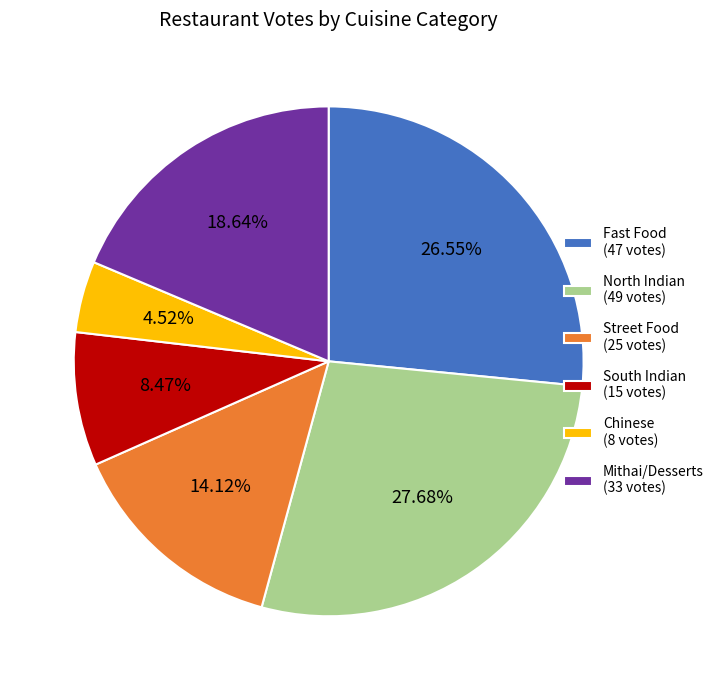

What is the ratio of the value at North Indian (49 votes) to the value at Street Food (25 votes)?

2.0